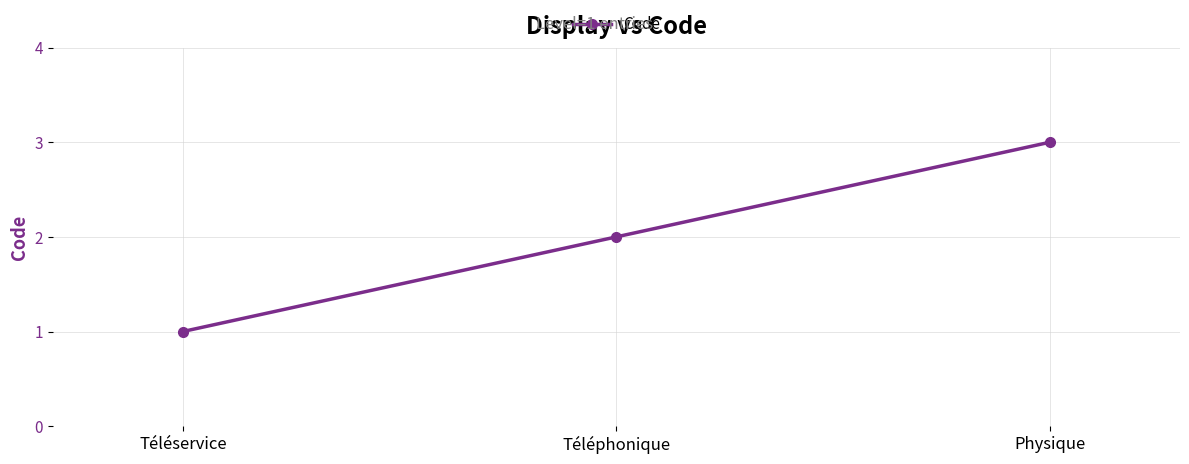

What is the label of the 2nd point from the left?

Téléphonique